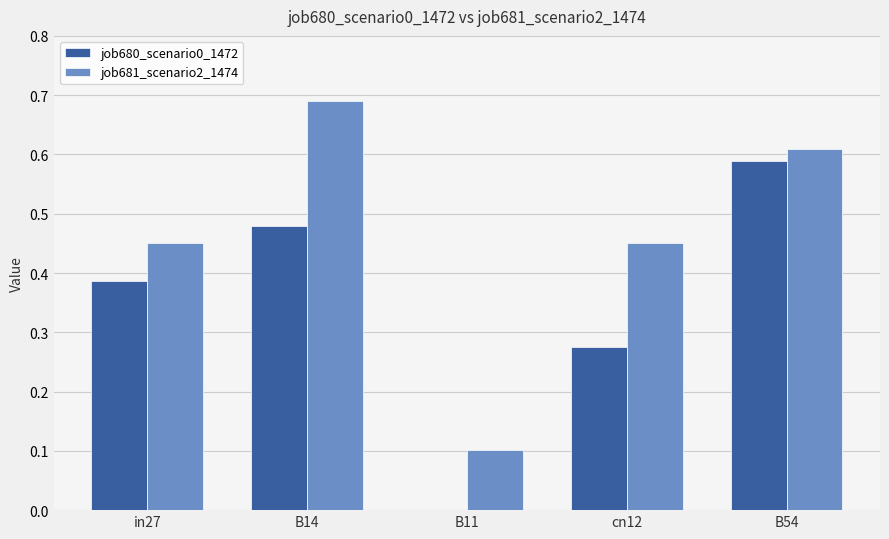

What is the sum of the job680_scenario0_1472 values at B54 and in27?

1.0